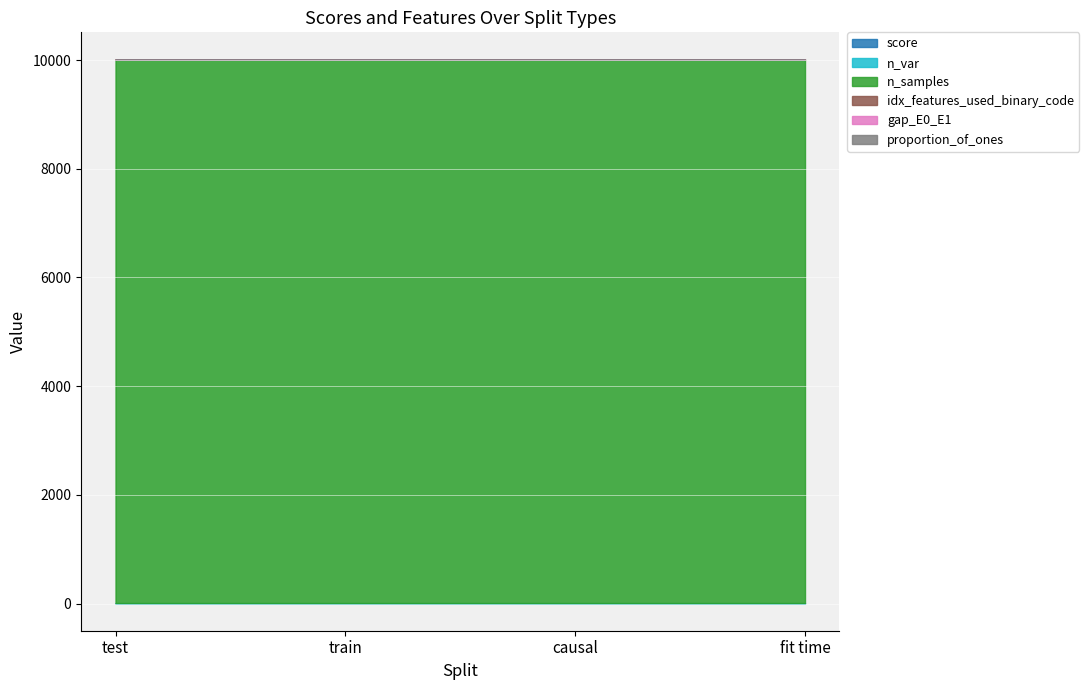

Which category has the highest value in the n_samples series?

test